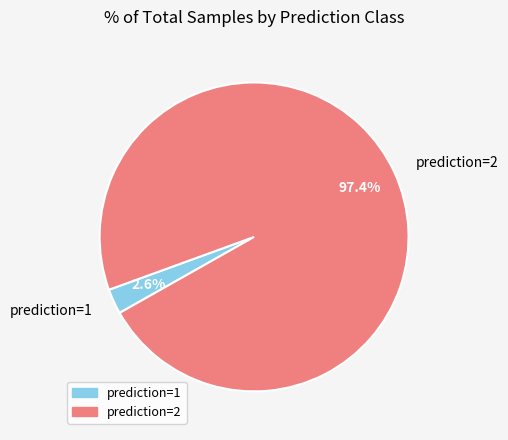

What is the total percentage of prediction=1 and prediction=2?

100.0%